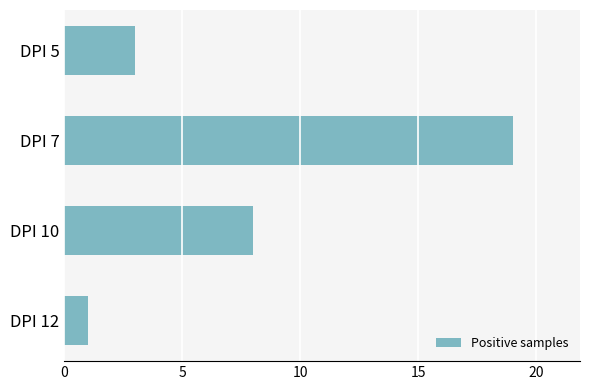

List the labels in order of value, largest first.

DPI 7, DPI 10, DPI 5, DPI 12